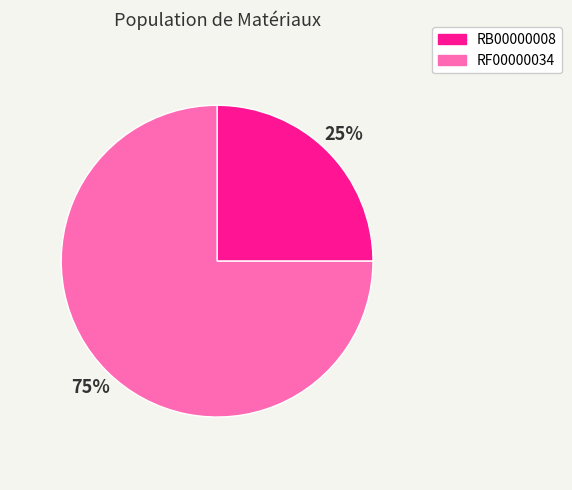

Which category has the smallest portion of the pie?

RB00000008